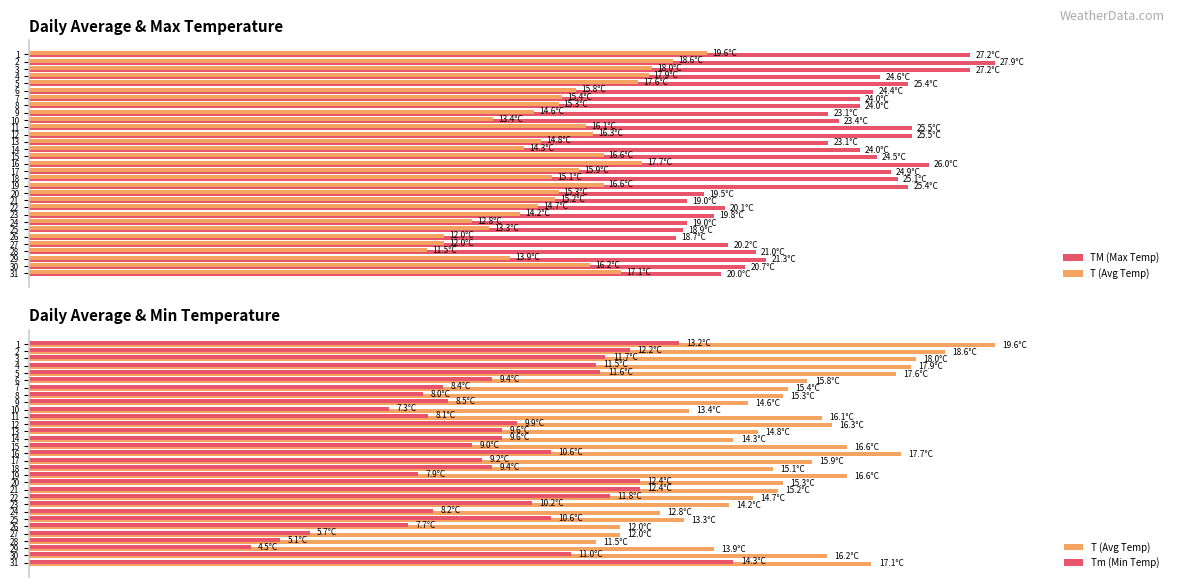

Is the value of TM (Max Temp) at 26 greater than the value of Tm (Min Temp) at 9?

Yes